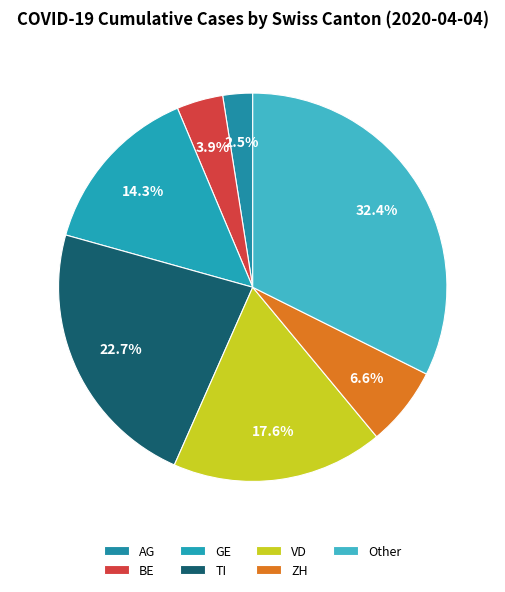

To the nearest percent, what is the combined percentage of VD and AG?

20%